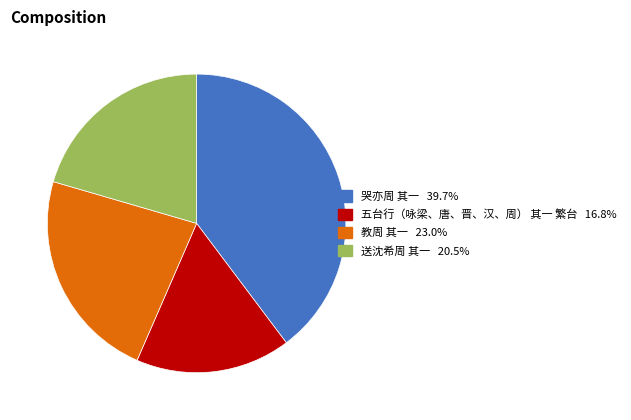

Approximately how many times larger is the value at 哭亦周 其一 compared to 五台行（咏梁、唐、晋、汉、周） 其一 繁台?

2.4